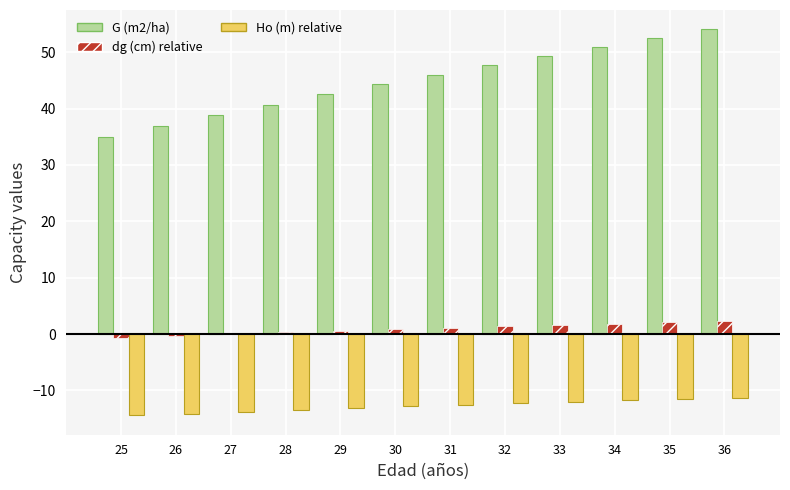

Which series has the largest total across all categories?

G (m2/ha)